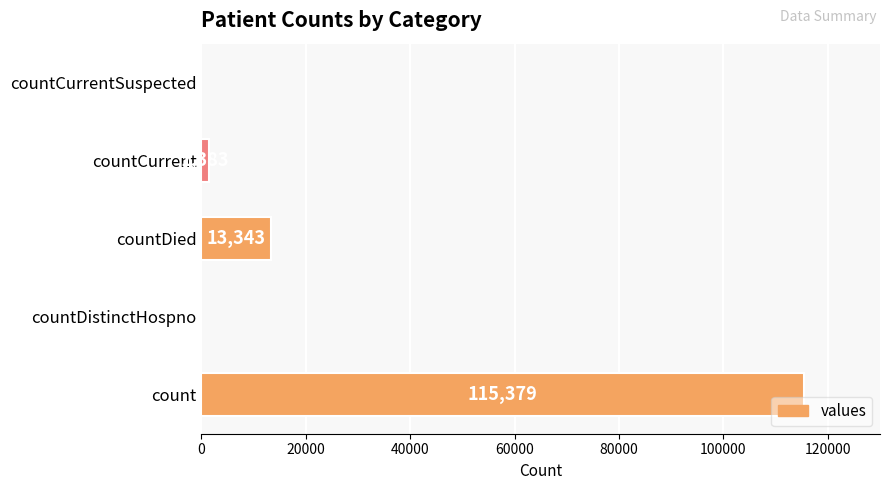

Count the number of categories in the chart.

5